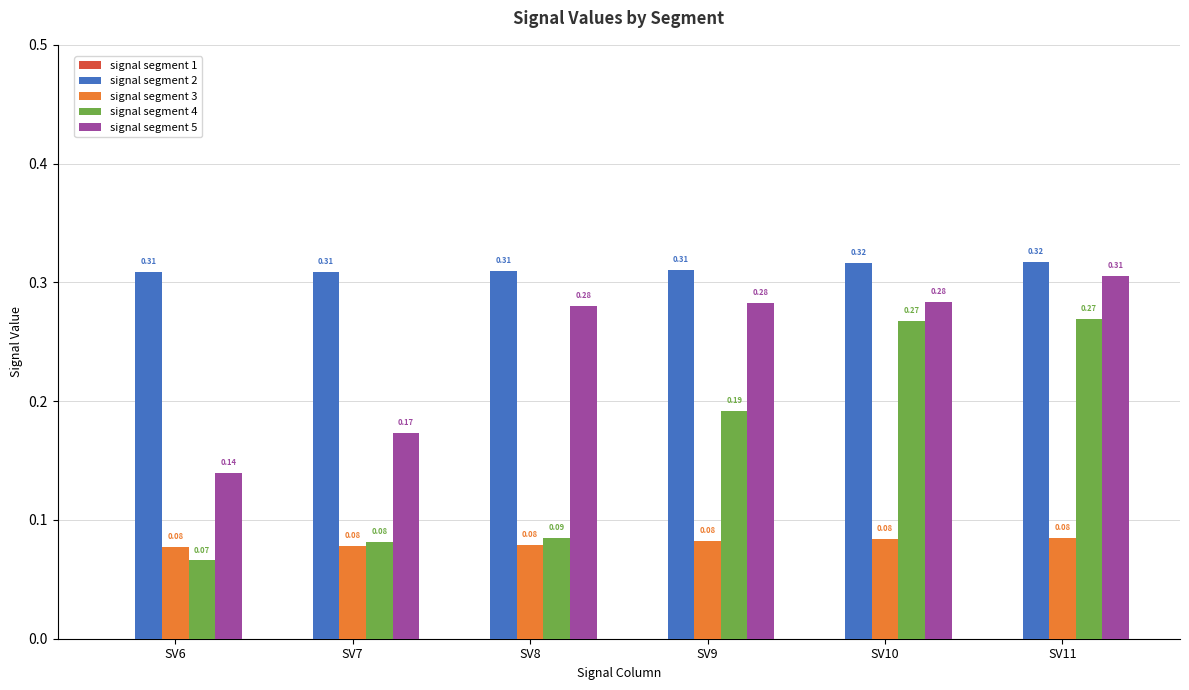

Rank the series at SV6 from lowest to highest value.

signal segment 4, signal segment 3, signal segment 5, signal segment 2